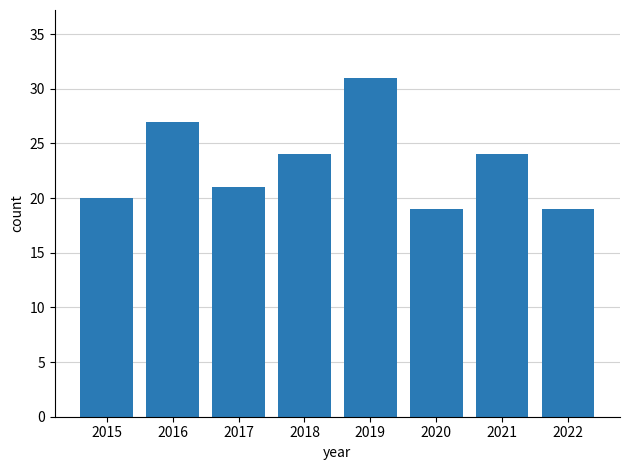

Read the value at 2020.

19